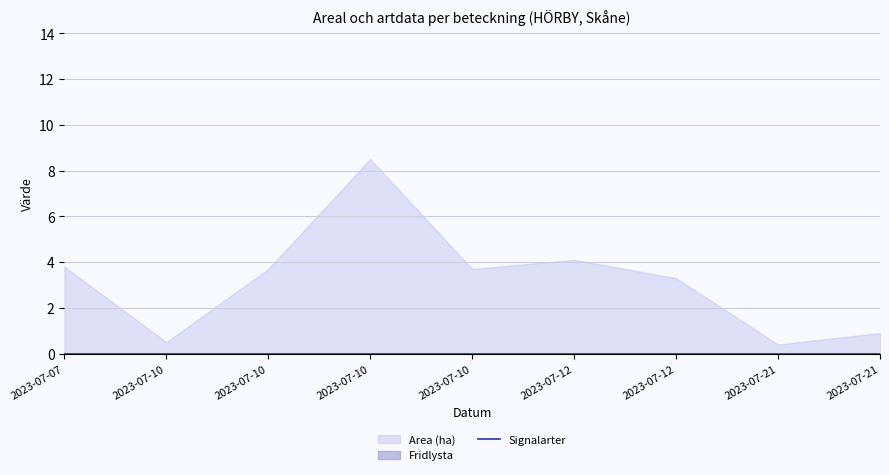

Is the value of Area (ha) at 2023-07-10 greater than the value of Fridlysta at 2023-07-12?

Yes